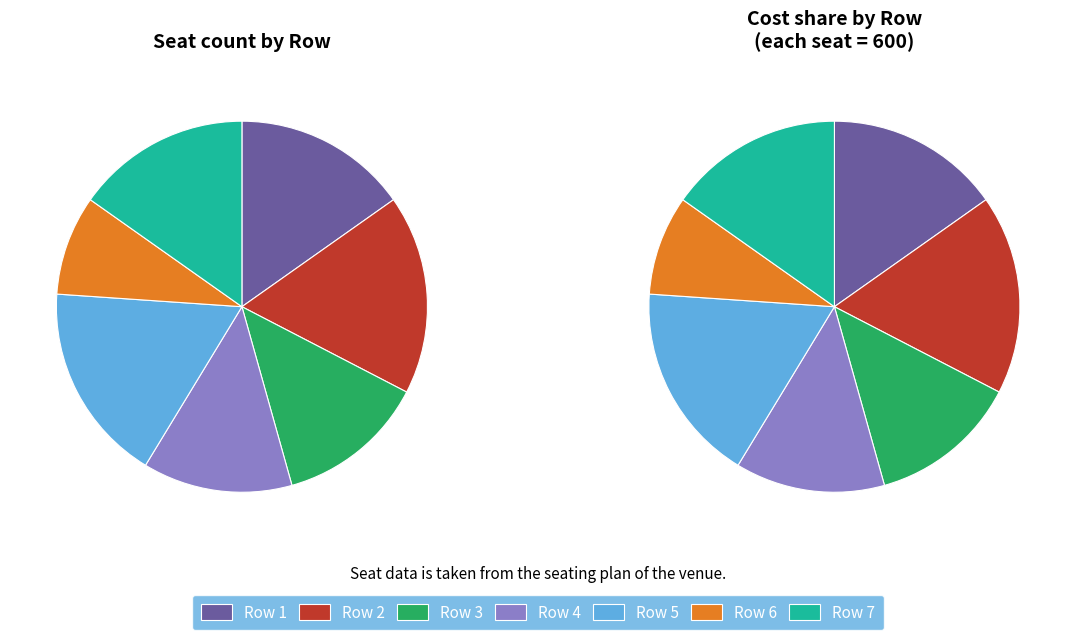

To the nearest percent, what is the difference between the 3 and 2 slice percentages?

4%